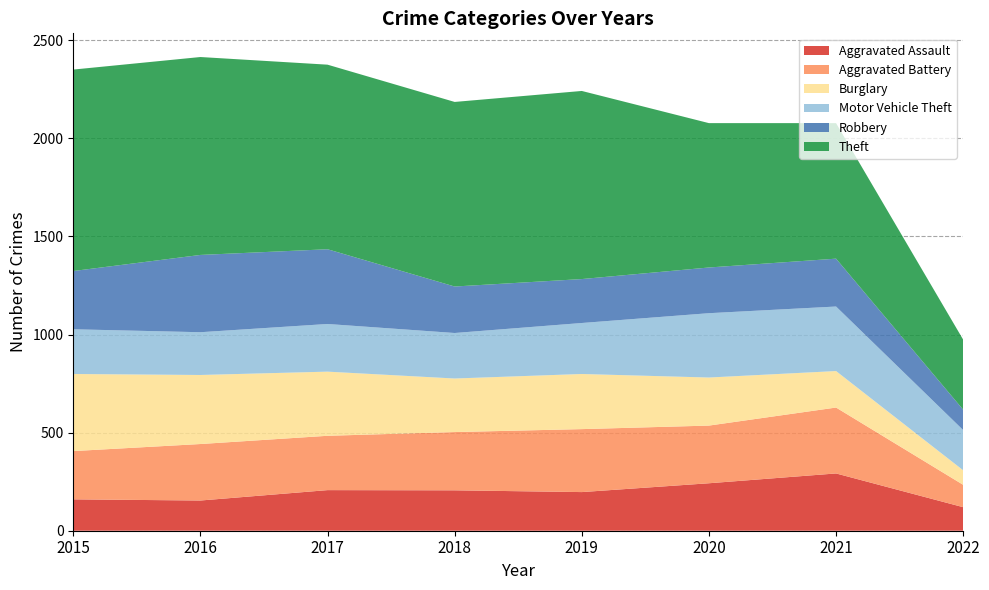

Reading left to right, transcribe all the data shown in this chart.

Aggravated Assault: 2015=160	2016=154	2017=207	2018=206	2019=197	2020=242	2021=292	2022=120
Aggravated Battery: 2015=246	2016=288	2017=277	2018=297	2019=321	2020=294	2021=336	2022=114
Burglary: 2015=393	2016=352	2017=327	2018=273	2019=281	2020=245	2021=186	2022=74
Motor Vehicle Theft: 2015=228	2016=218	2017=243	2018=232	2019=260	2020=328	2021=329	2022=205
Robbery: 2015=297	2016=394	2017=381	2018=237	2019=224	2020=233	2021=244	2022=104
Theft: 2015=1027	2016=1009	2017=941	2018=941	2019=959	2020=736	2021=691	2022=357